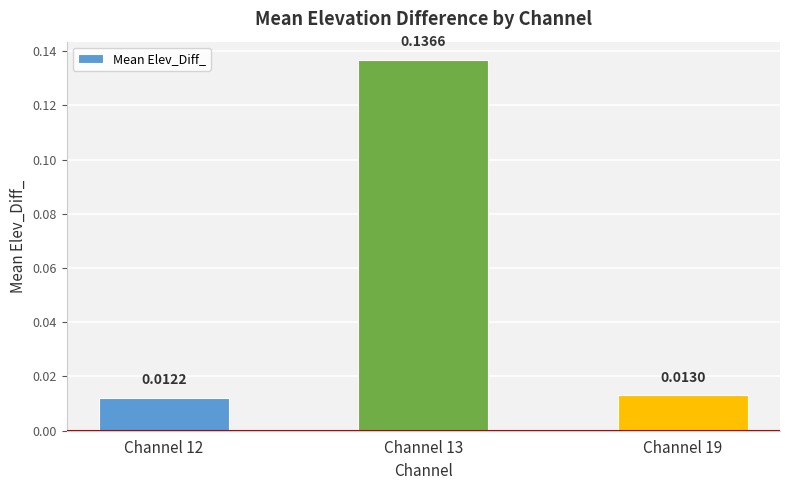

Which has a higher value, Channel 19 or Channel 13?

Channel 13